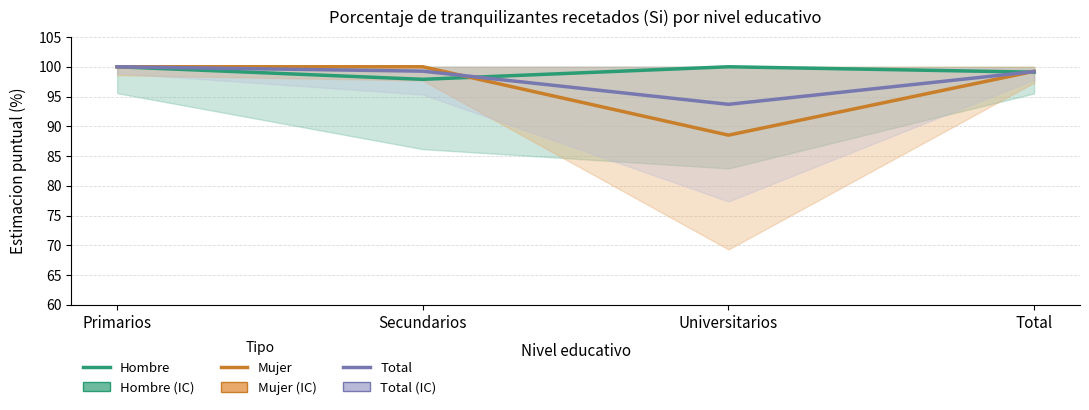

Which label corresponds to the smallest value in the chart?

Universitarios